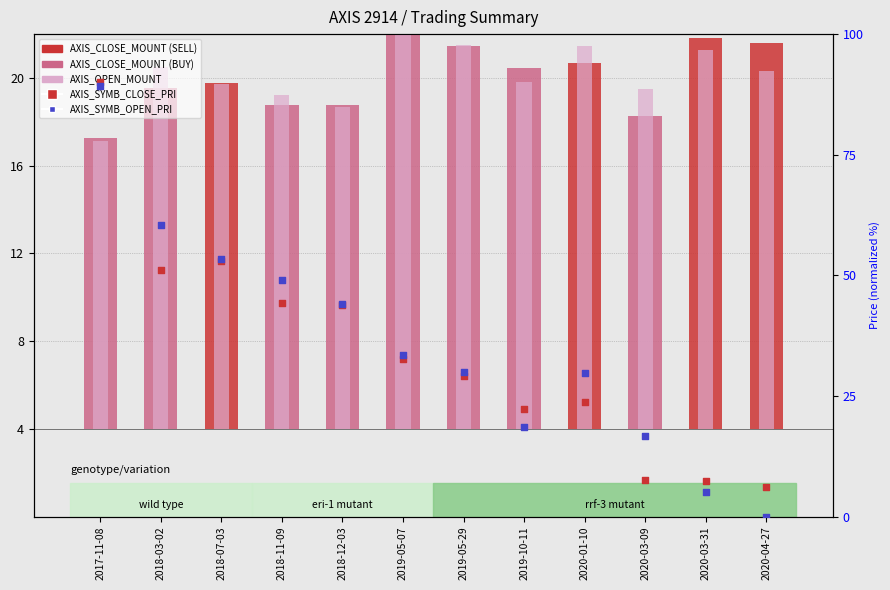

What are all the series names shown in the legend?

AXIS_CLOSE_MOUNT, AXIS_OPEN_MOUNT, AXIS_SYMB_CLOSE_PRI, AXIS_SYMB_OPEN_PRI